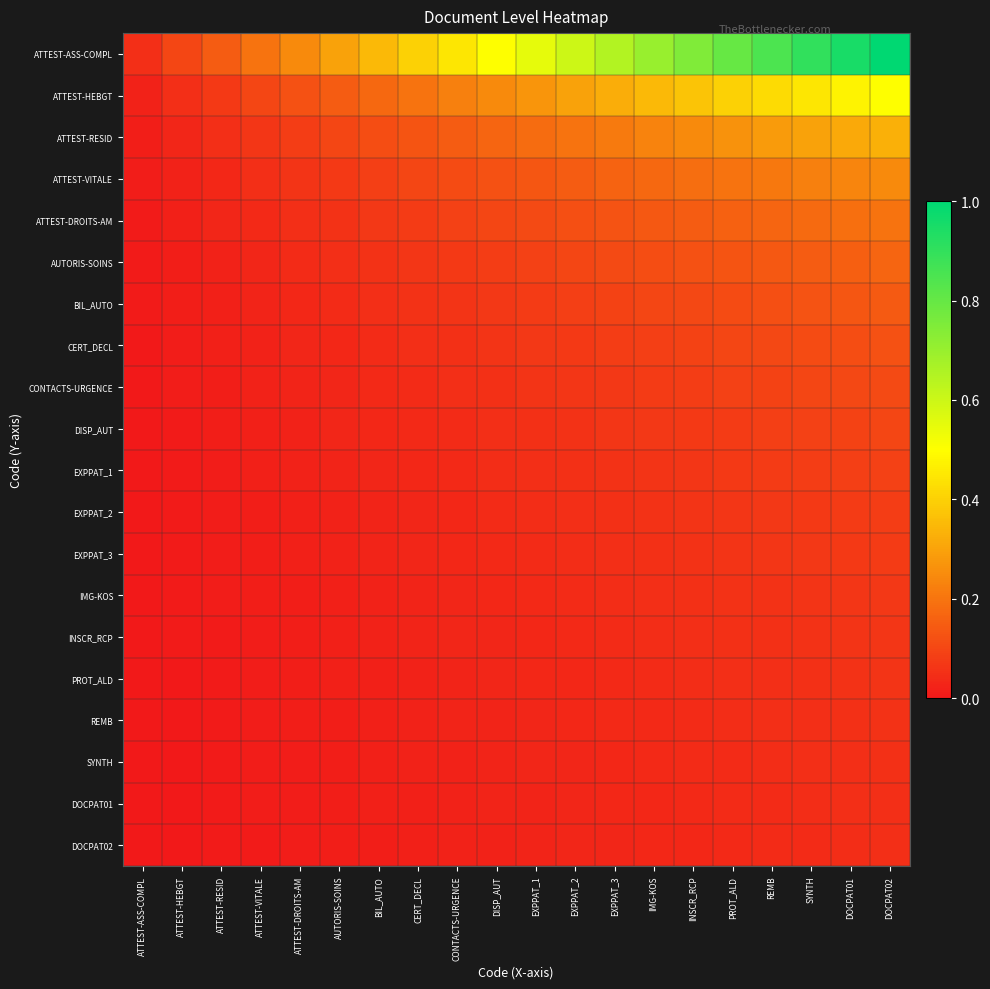

What is the spread (max minus min) of values at DOCPAT01?

0.9